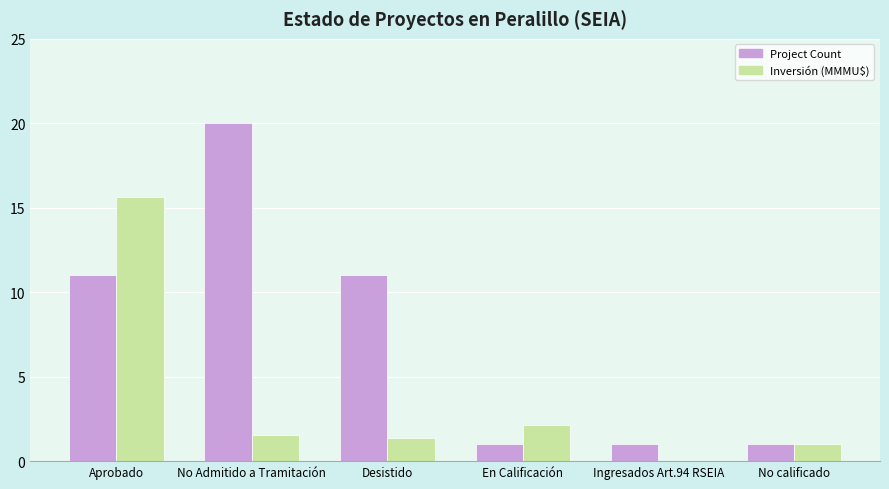

The Inversión (MMMU$) series shows 0.0 at Ingresados Art.94 RSEIA. True or false?

True